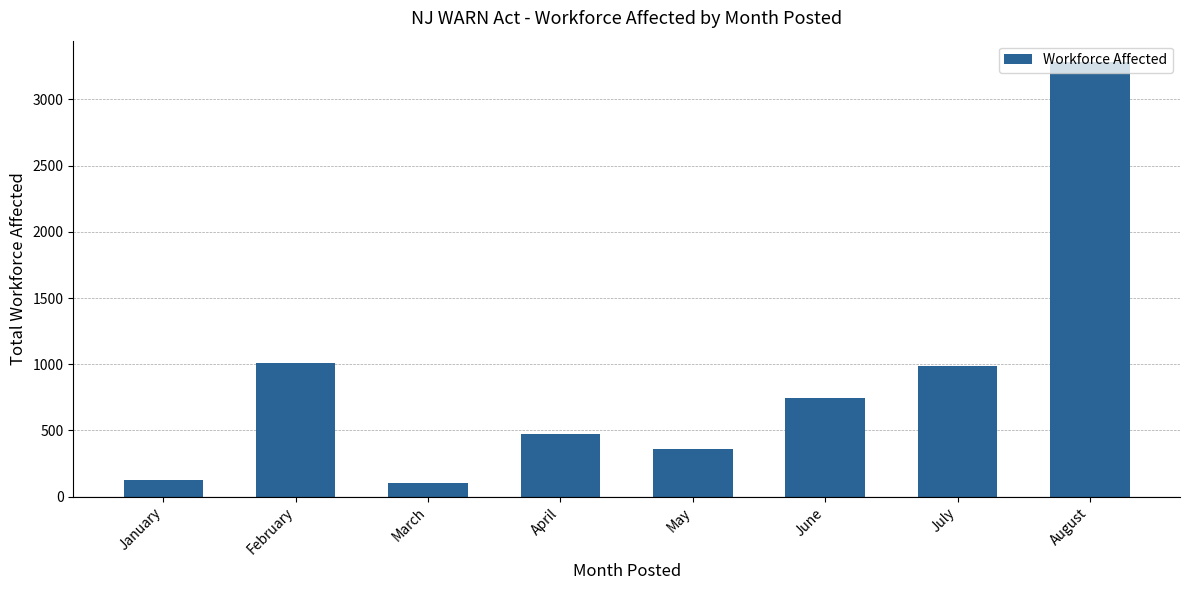

What is the difference between the values at July and January?

860